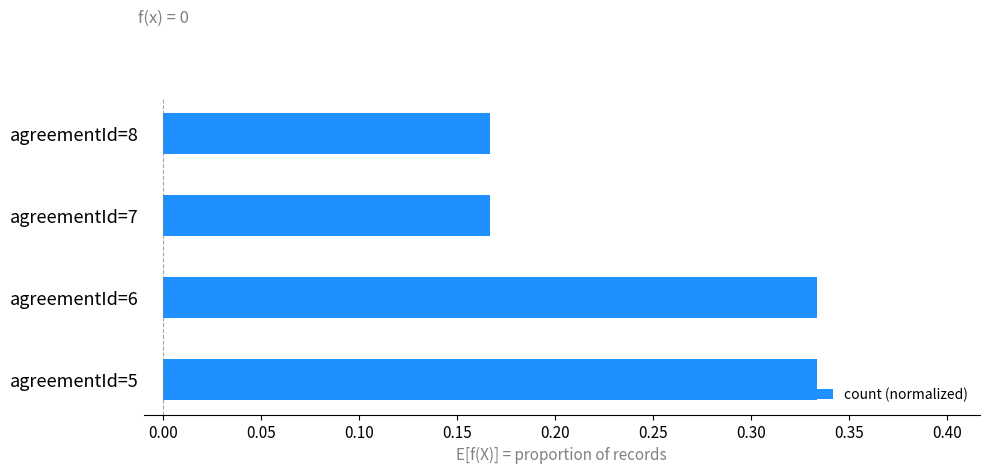

What is the sum of the values at agreementId=8 and agreementId=6?

0.5